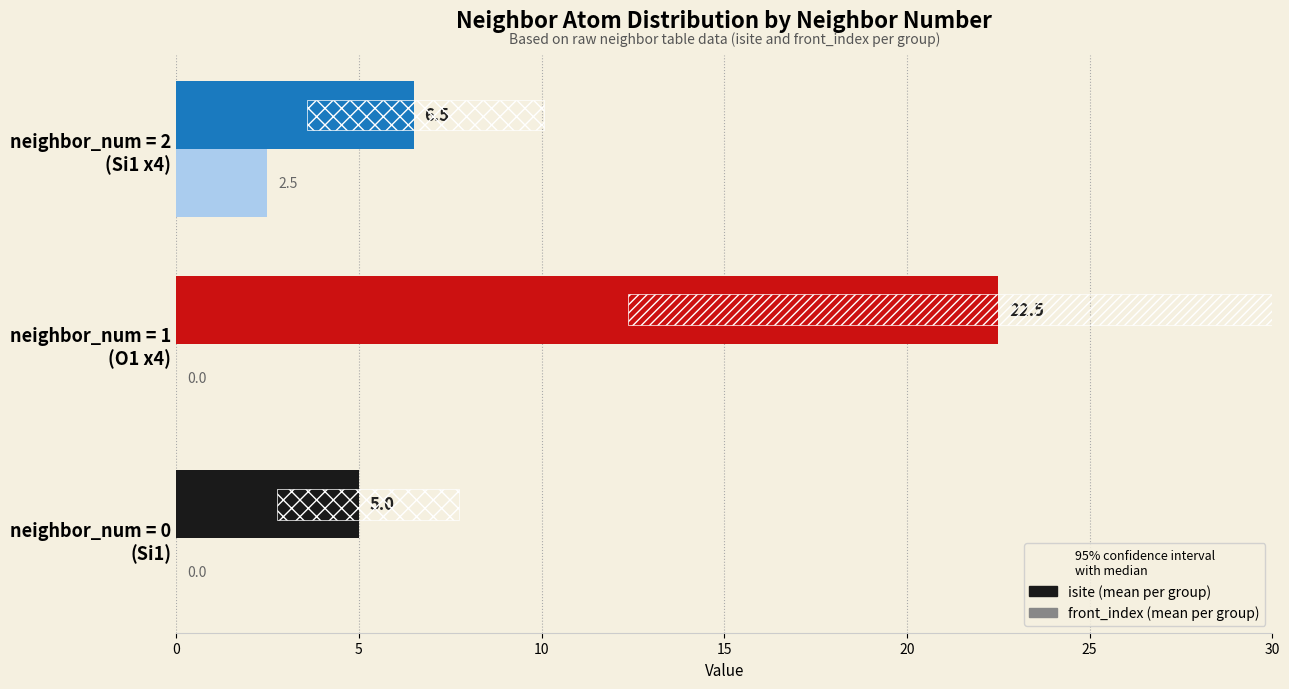

What is the maximum value shown in the chart?

22.5